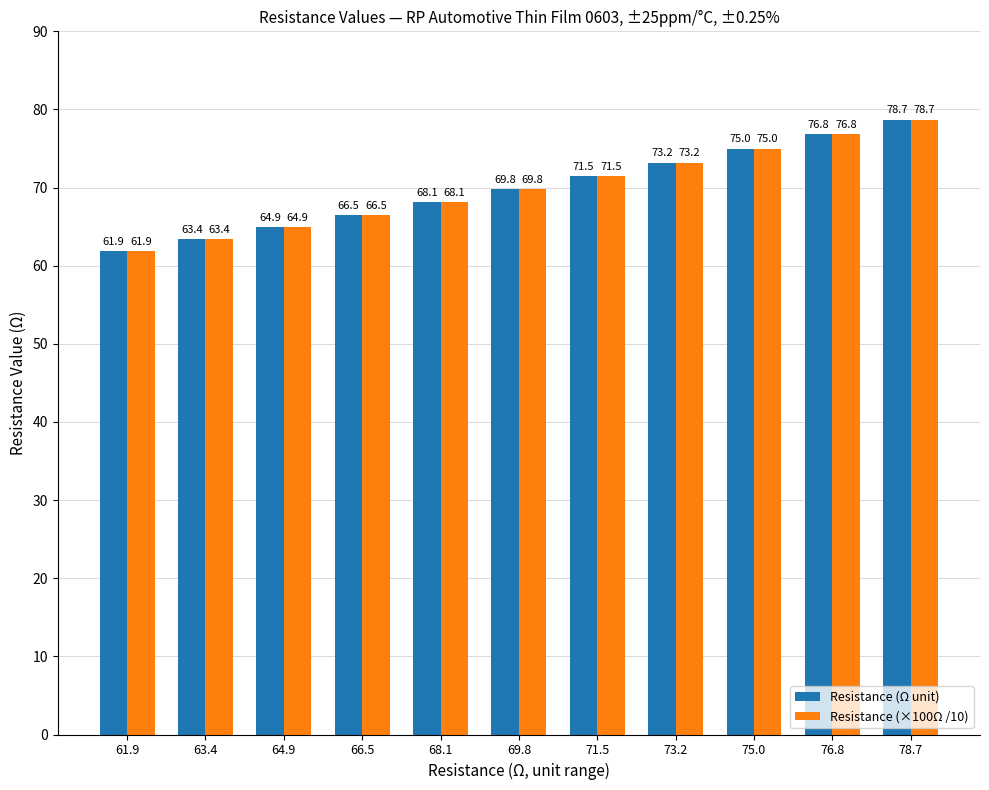

What is the label of the 3rd bar from the right?

75.0